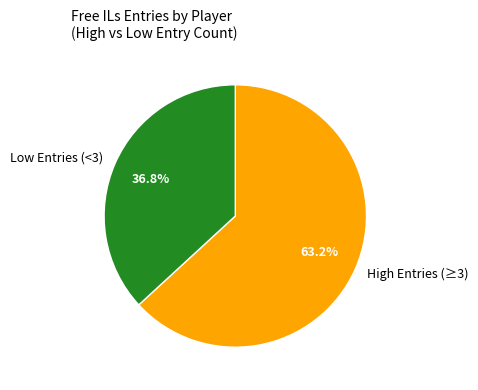

Which slice is the largest?

High Entries (≥3)